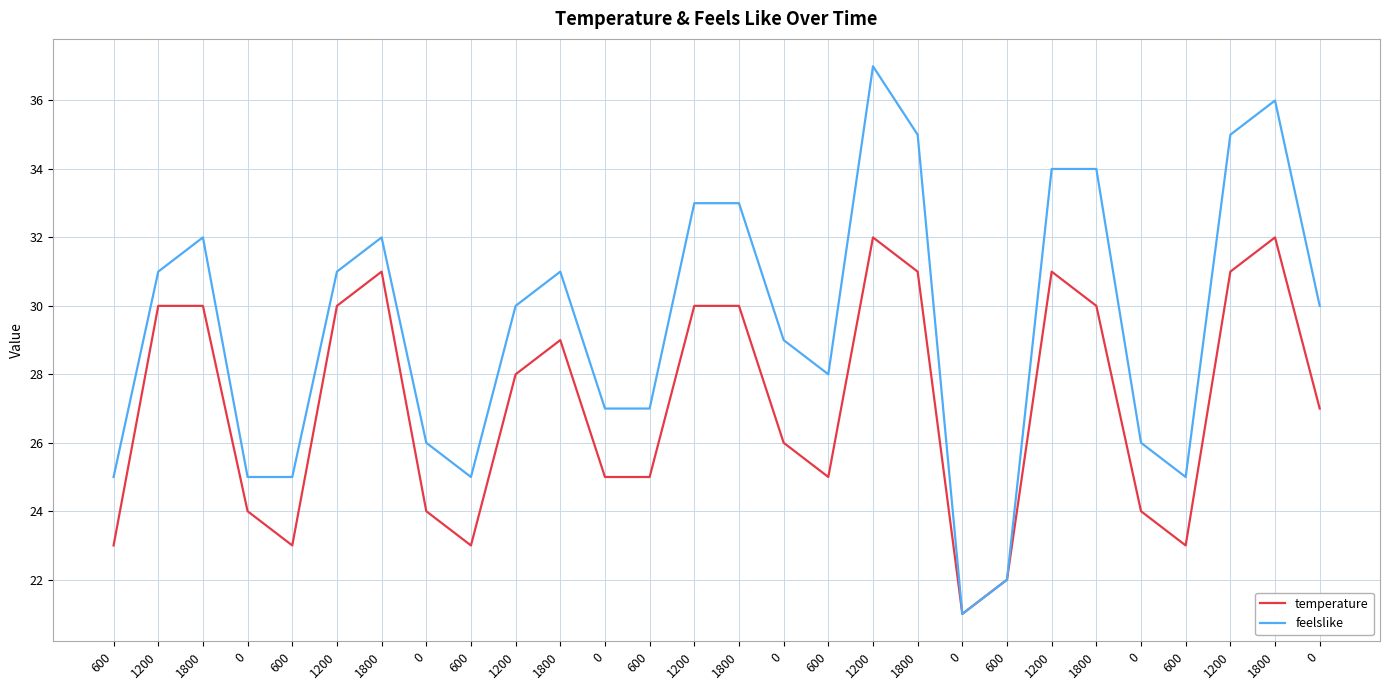

What is the difference between the maximum and minimum values in the temperature series?

11